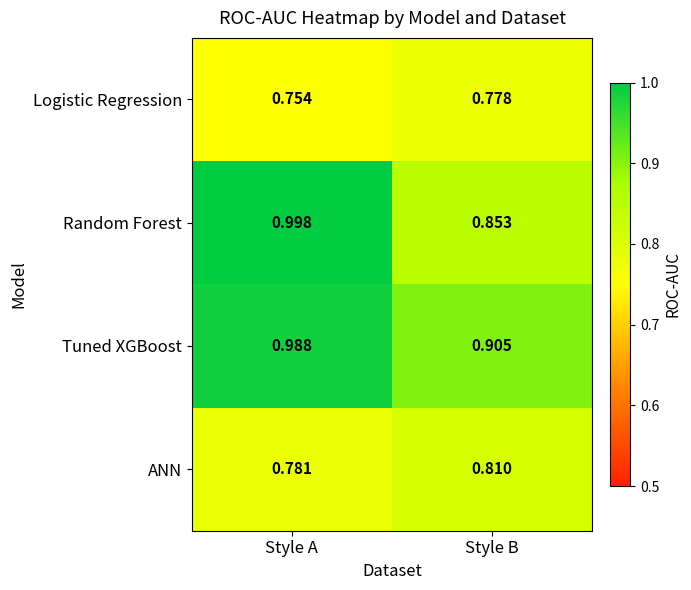

Where is Logistic Regression nearest to the value 0?

Style A